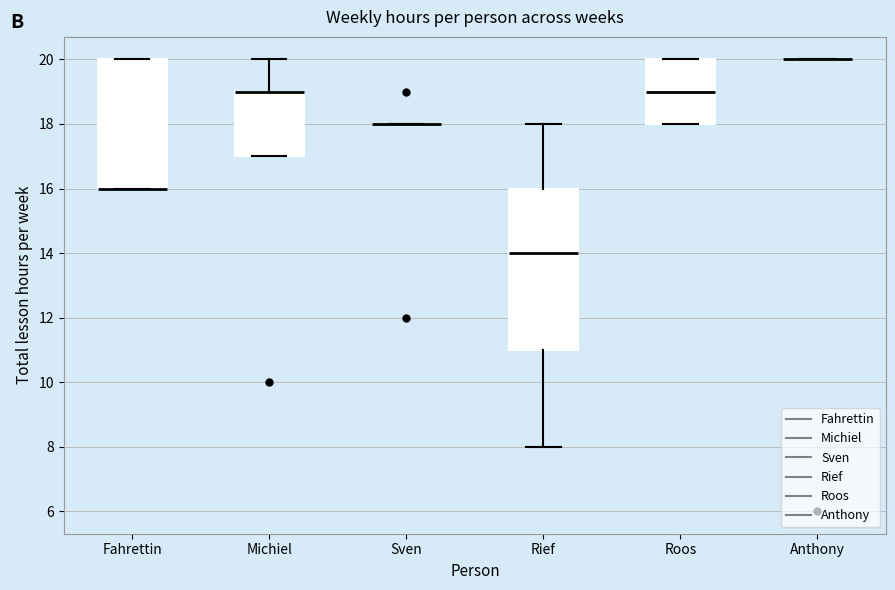

Reading left to right, read every box against the y-axis: the position of its median line, the range the box covers, and the ends of its whiskers. The values are not printed on the chart, so give them approximately, as read against the axis.

Fahrettin: median 16 (drawn on the box's lower edge), box 16 to 20, whiskers 16 to 20
Michiel: median 19 (drawn on the box's upper edge), box 17 to 19, whiskers 17 to 20
Sven: box collapsed to a line at 18, whiskers 18 to 18
Rief: median 14, box 11 to 16, whiskers 8 to 18
Roos: median 19, box 18 to 20, whiskers 18 to 20
Anthony: box collapsed to a line at 20, whiskers 20 to 20